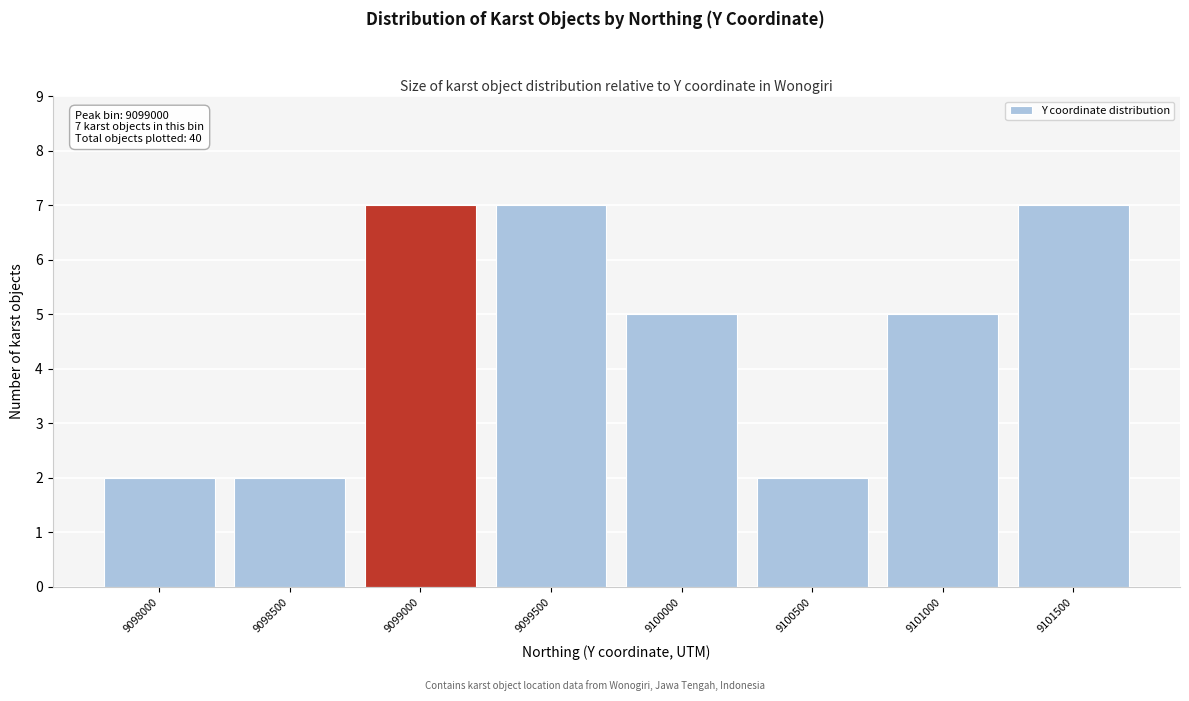

Reading left to right, extract all data points from this chart.

2	2	7	7	5	2	5	7